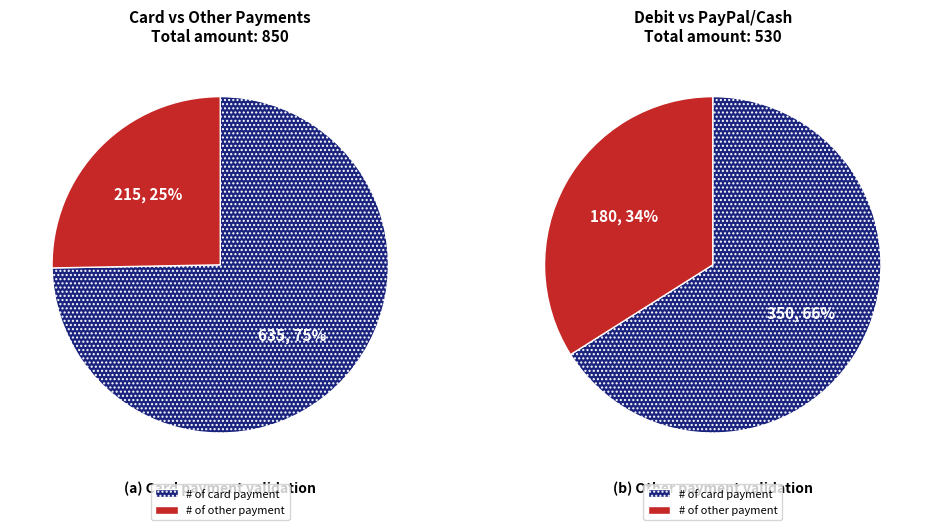

Does Credit Card represent more than half of the total?

No